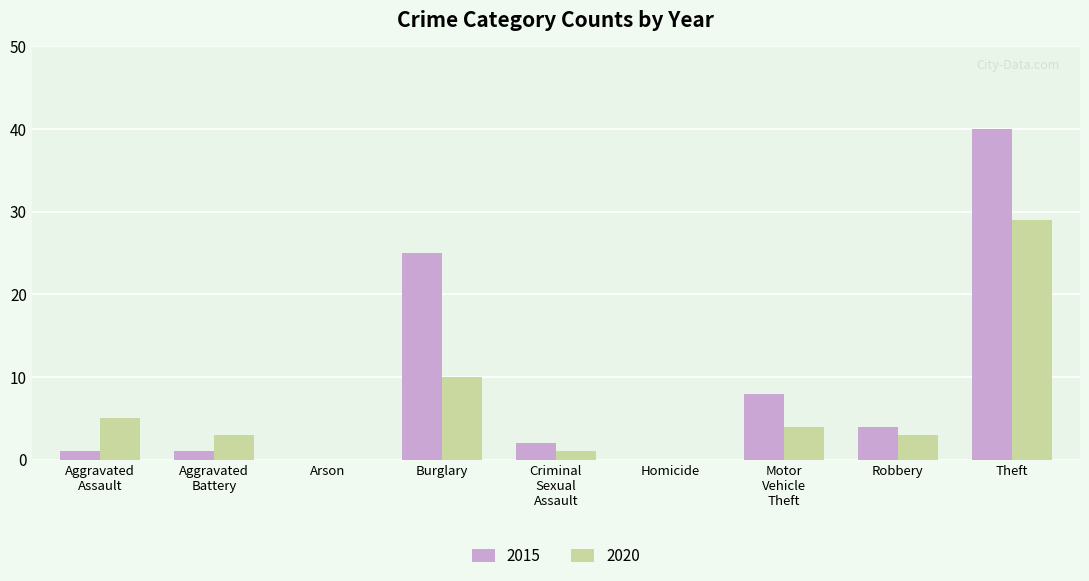

Between Burglary and Homicide, which series saw the biggest shift?

2015